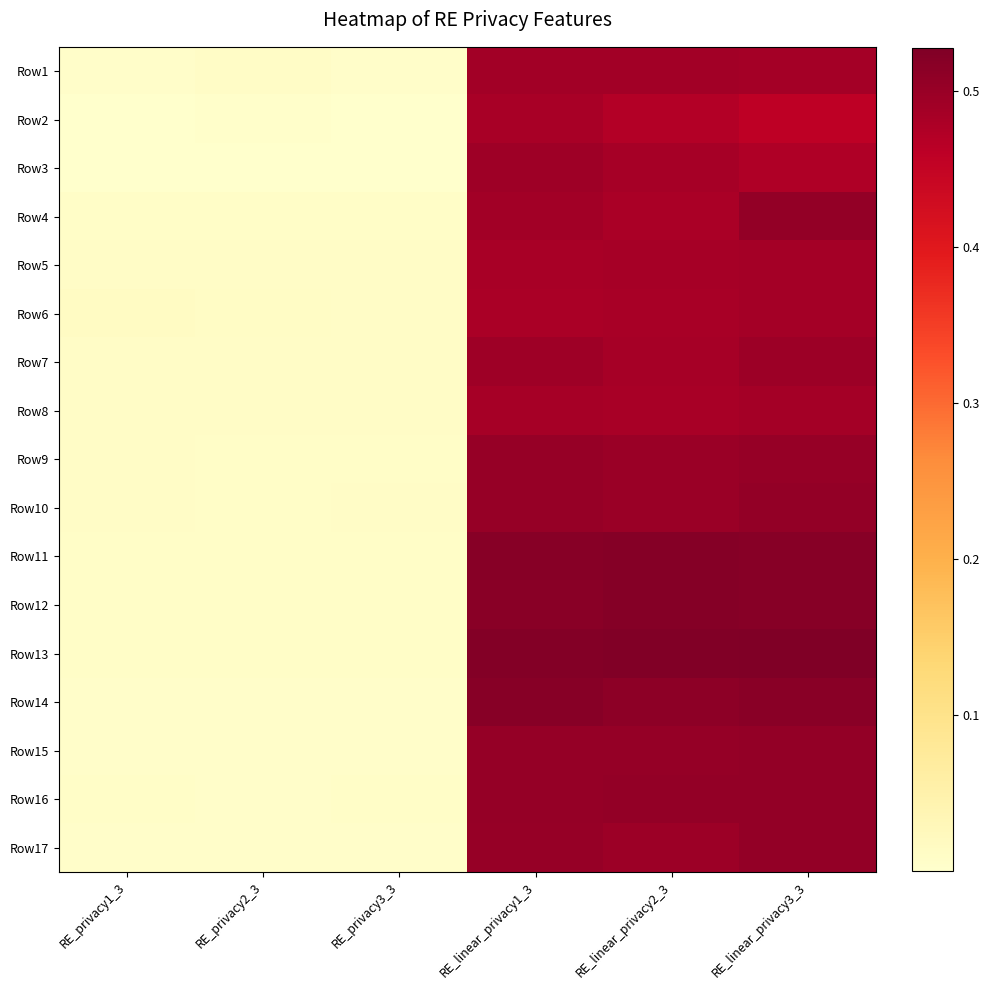

Which has a higher value, RE_privacy1_3 or RE_linear_privacy2_3?

RE_linear_privacy2_3